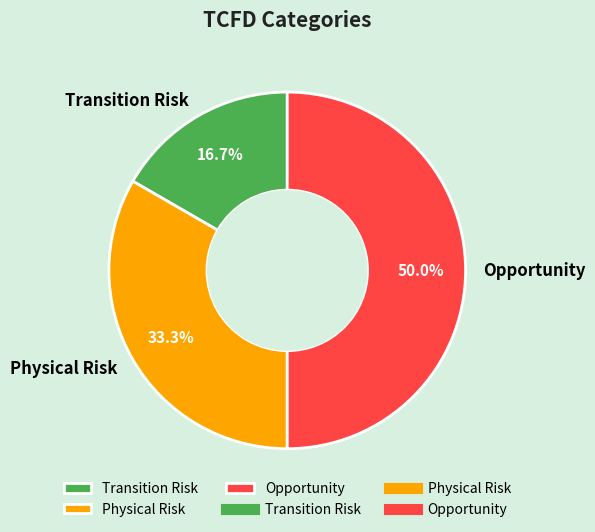

The Opportunity slice represents 50% of the pie. True or false?

True